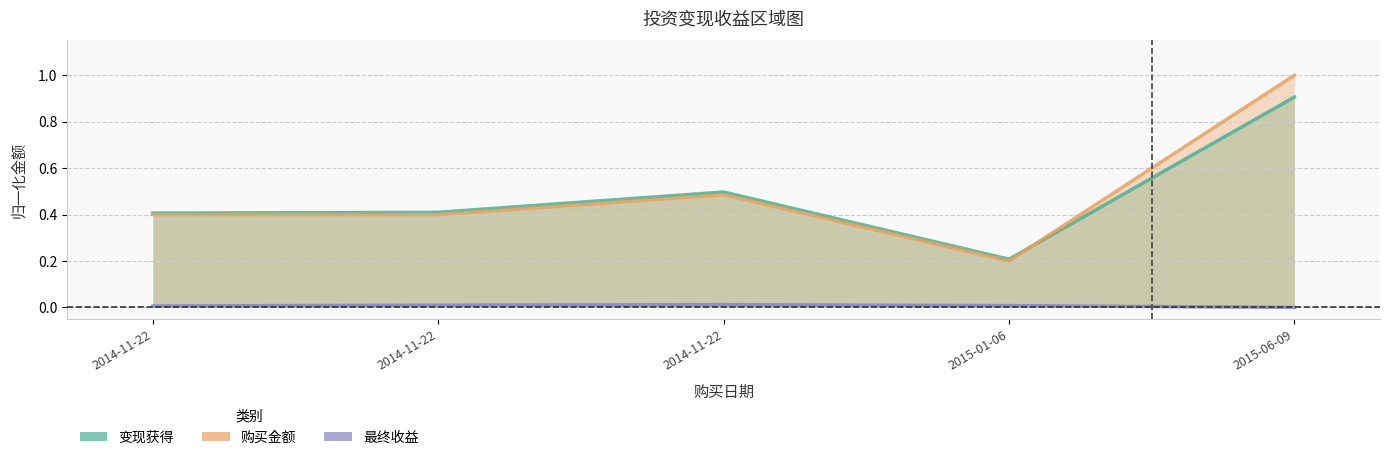

The 变现获得 series shows 0.2 at 2015-06-09. True or false?

False